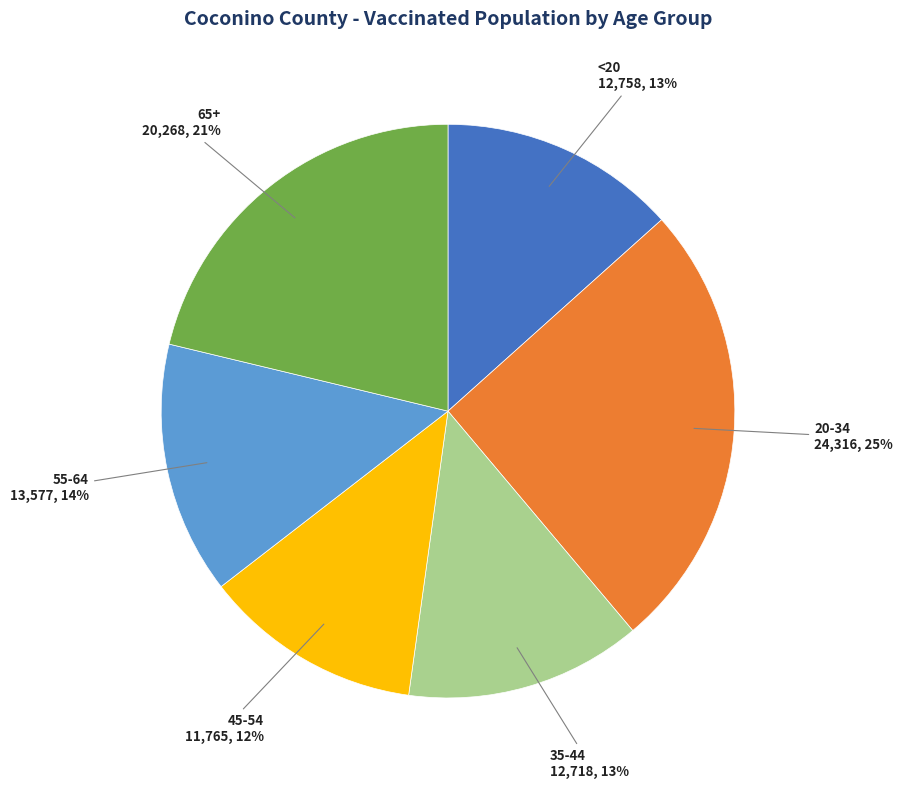

Is there any slice that represents more than half of the pie?

No